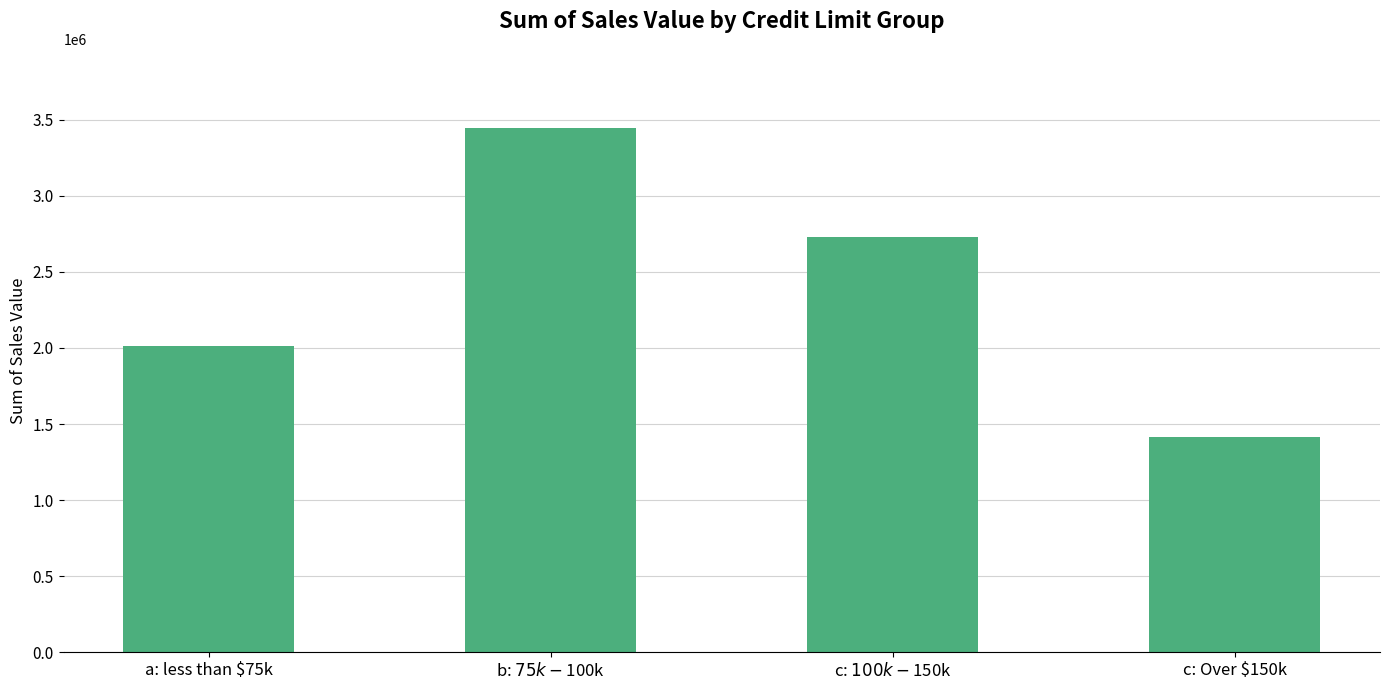

List the labels in order of value, smallest first.

c: Over $150k, a: less than $75k, c: $100k - $150k, b: $75k - $100k